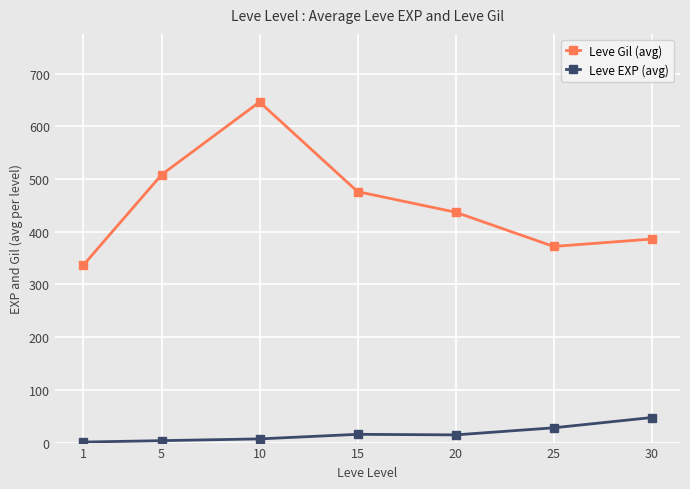

Count the number of data series in this chart.

2